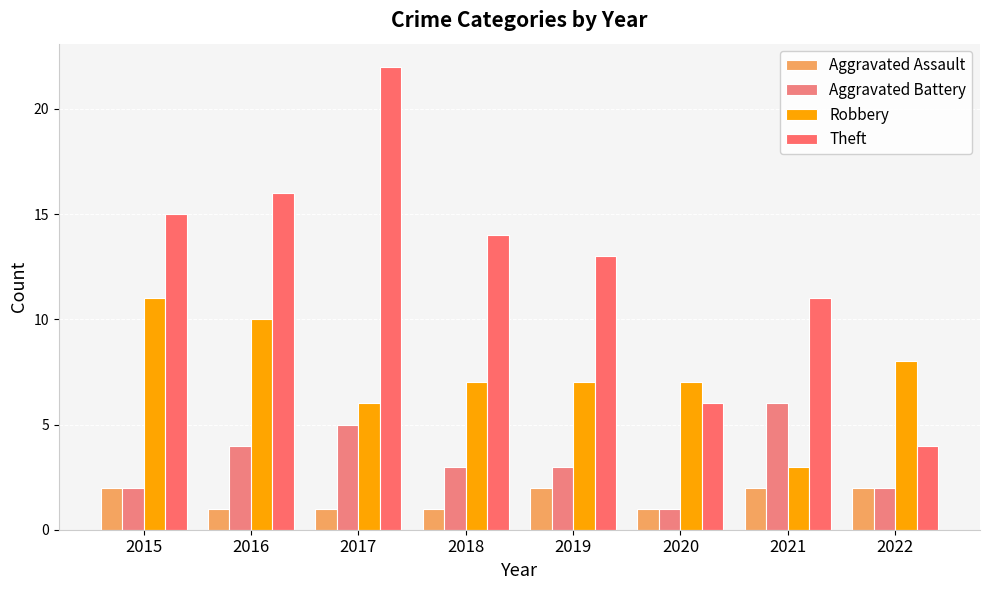

Reading left to right, transcribe all the data shown in this chart.

Aggravated Assault: 2	1	1	1	2	1	2	2
Aggravated Battery: 2	4	5	3	3	1	6	2
Robbery: 11	10	6	7	7	7	3	8
Theft: 15	16	22	14	13	6	11	4